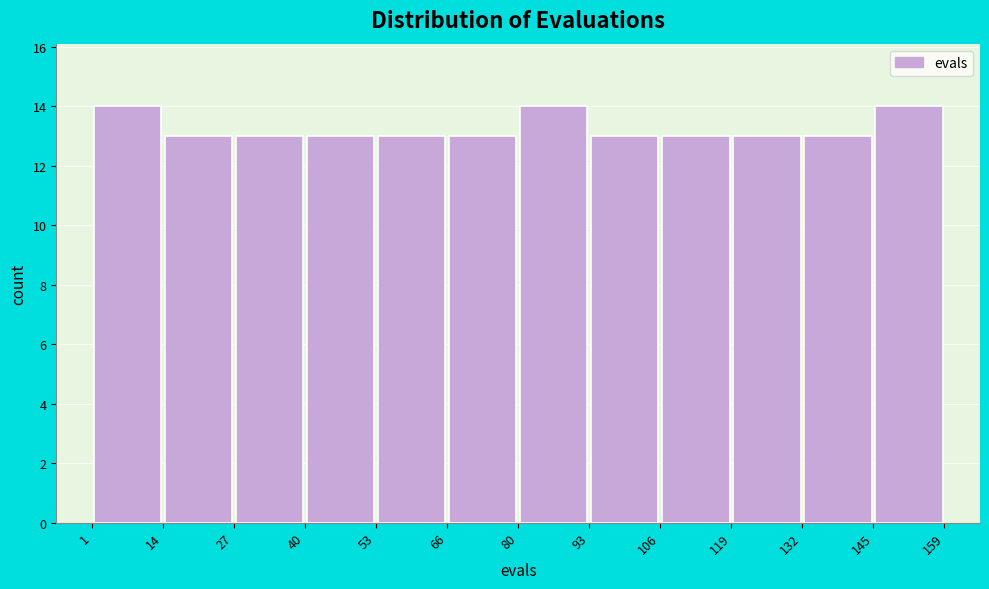

Reading left to right, list every bar in this chart as the range it spans on the x-axis followed by its height. The values are not printed on the chart, so give them approximately, as read against the axis.

1 to 14: 14
14 to 27: 13
27 to 40: 13
40 to 53: 13
53 to 66: 13
66 to 80: 13
80 to 93: 14
93 to 106: 13
106 to 119: 13
119 to 132: 13
132 to 145: 13
145 to 159: 14